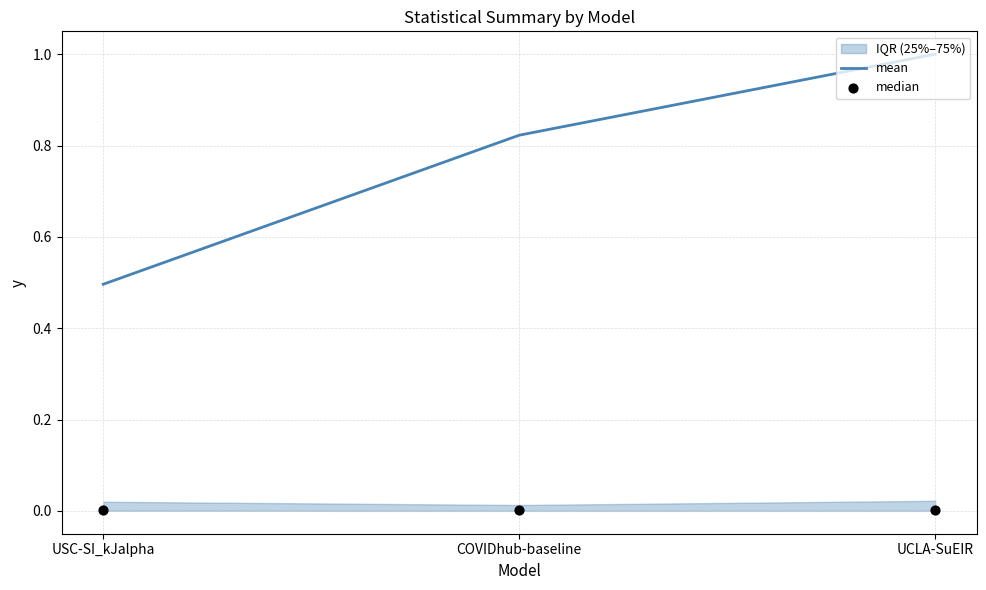

Which series has the largest Y range (max minus min)?

mean